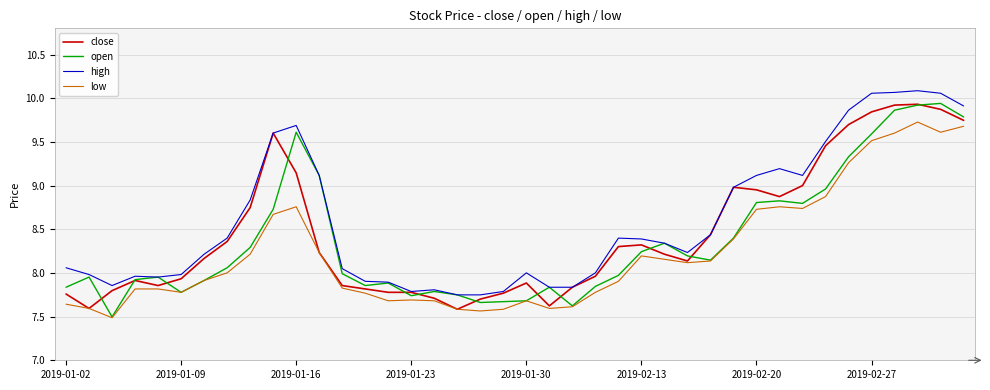

True or false: high and low cross at least once.

False